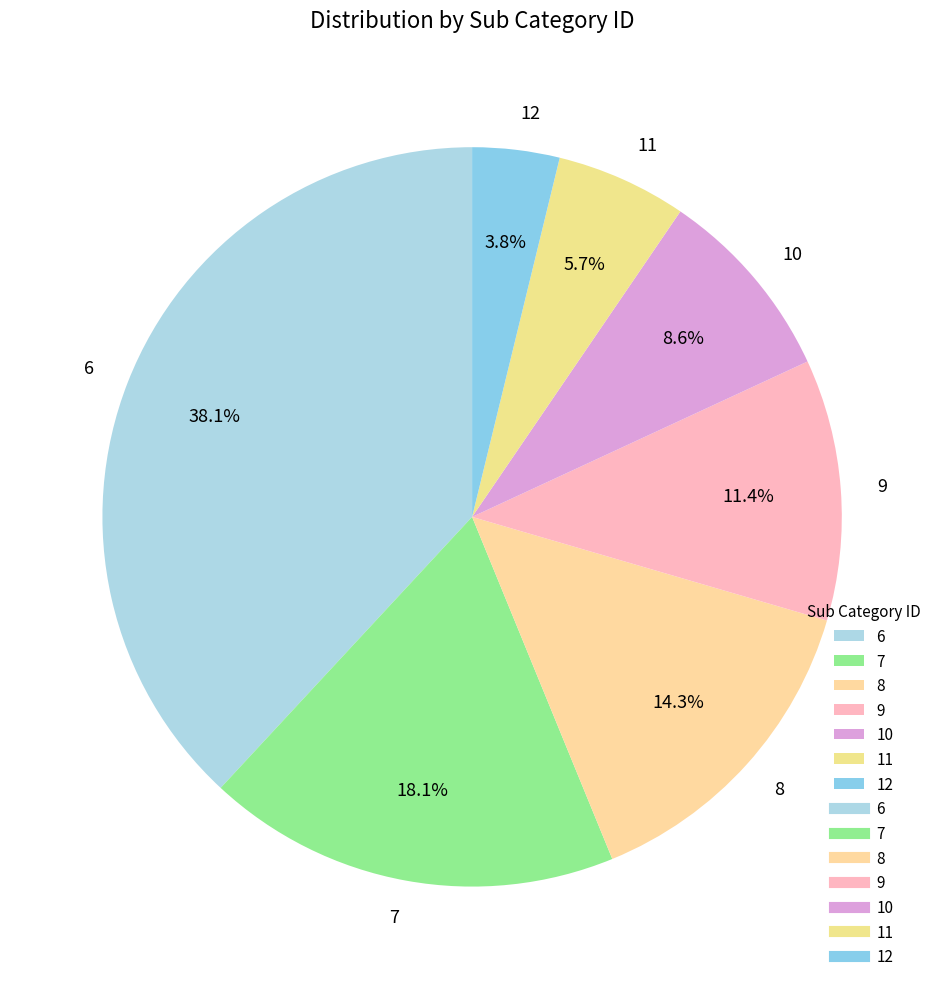

How much of the chart is everything except 6?

61.9%